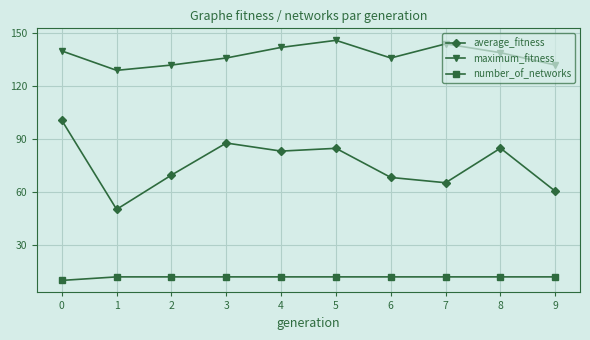

Rank the series by their maximum value, from highest to lowest.

maximum_fitness, average_fitness, number_of_networks